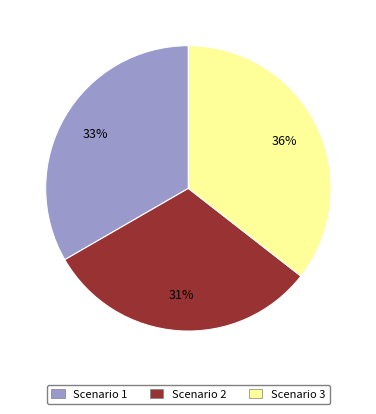

To the nearest percent, what is the average slice percentage?

33%